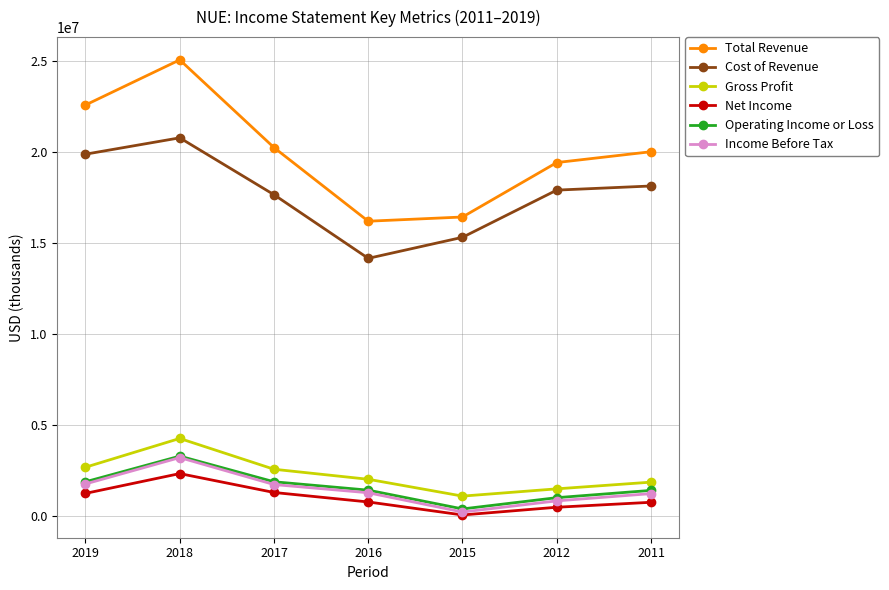

Which series has the largest total across all categories?

Total Revenue